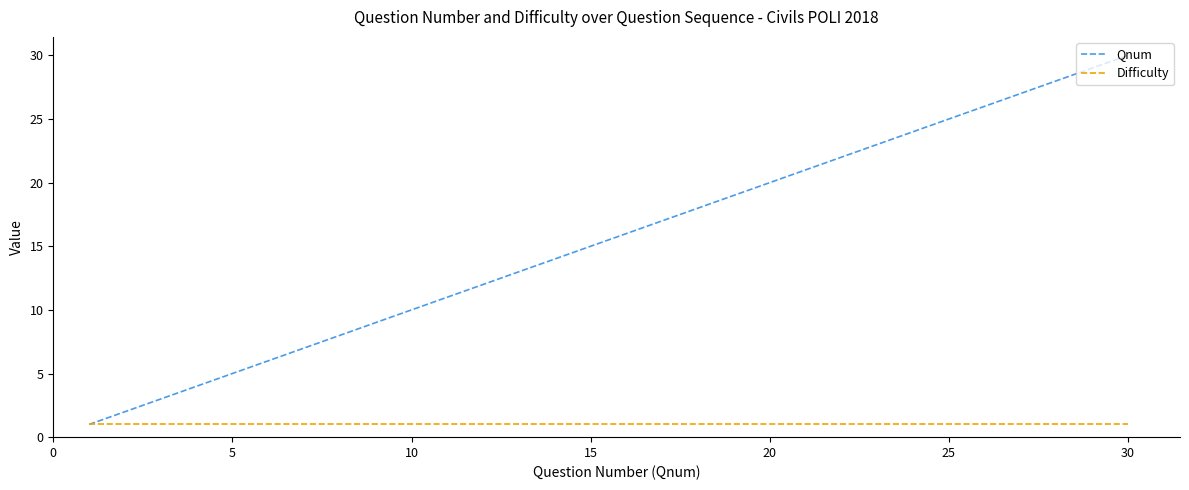

List the series in order of their peak value, lowest first.

Difficulty, Qnum